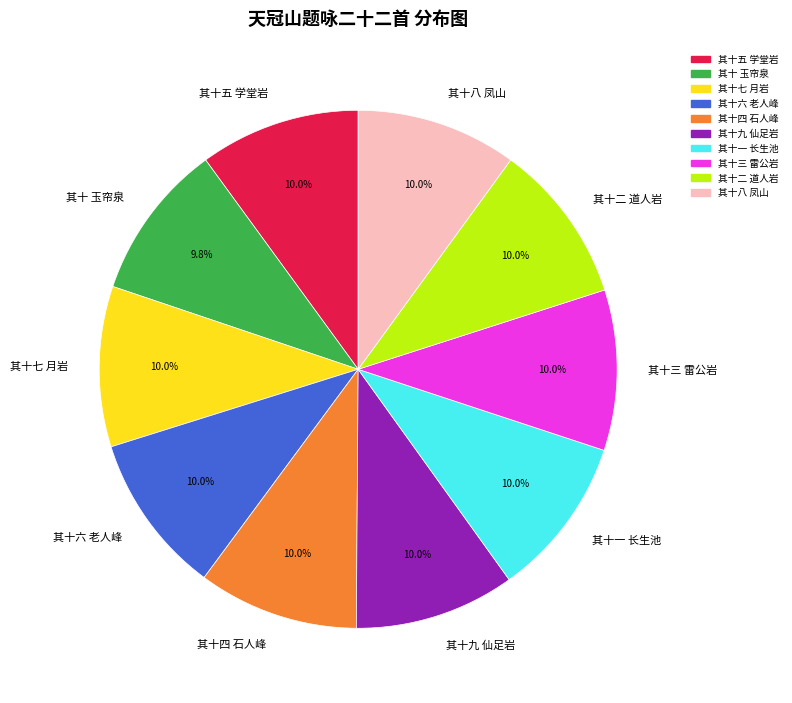

Do 其十一 长生池 and 其十五 学堂岩 together represent more than half of the pie?

No